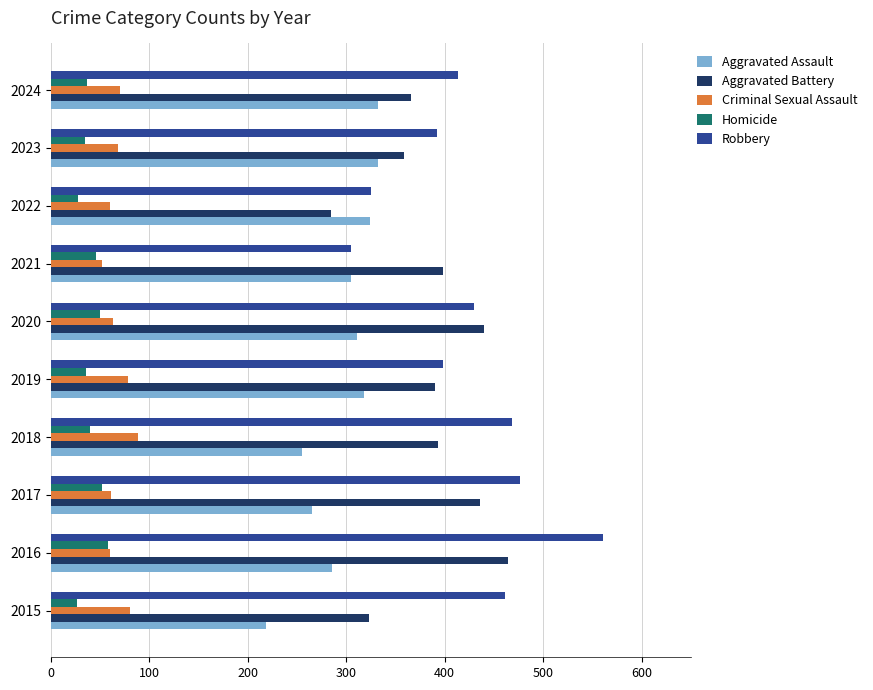

How many series are shown in this chart?

5